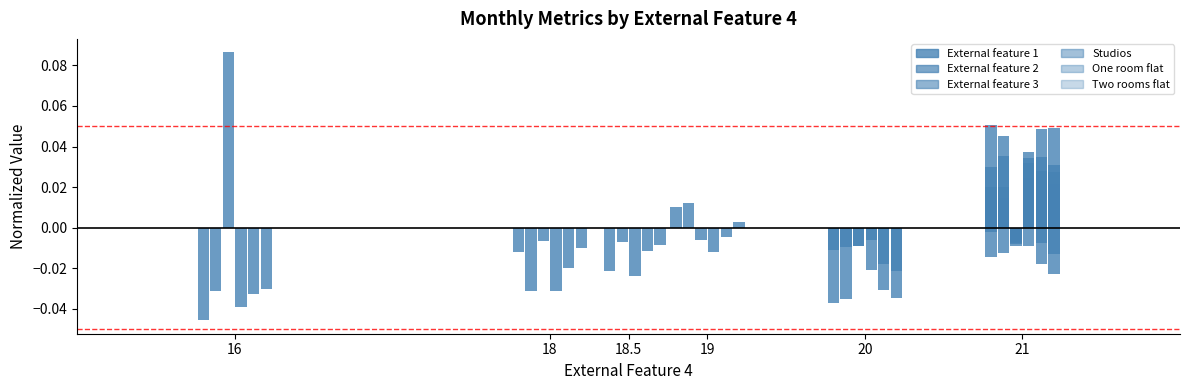

How many data points in External feature 2 are above 0?

7